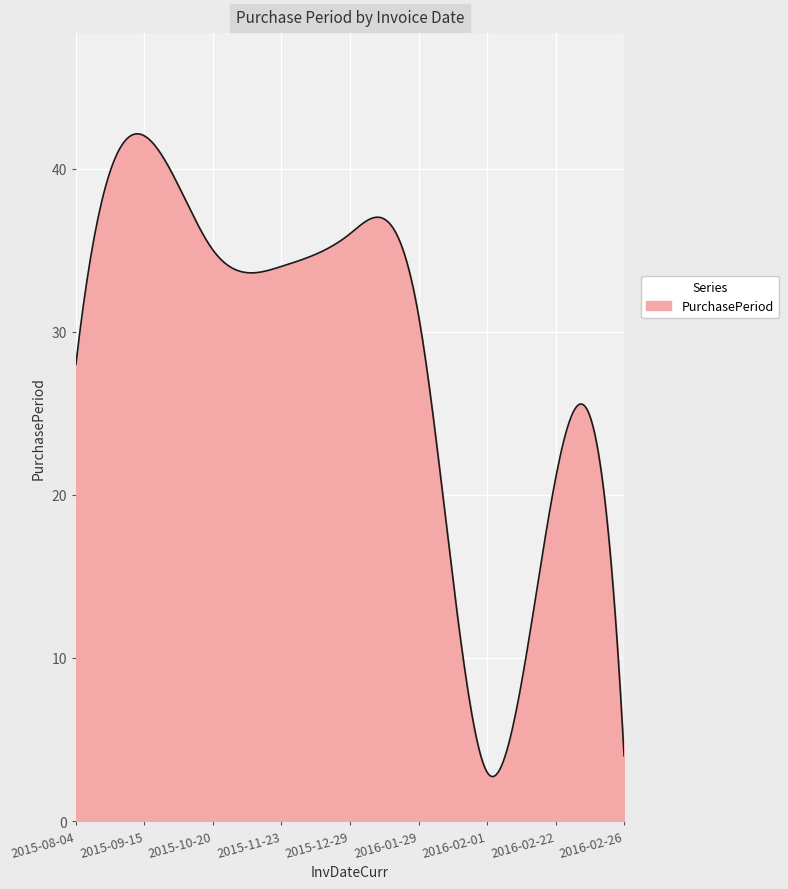

What is the smallest value displayed?

2.7